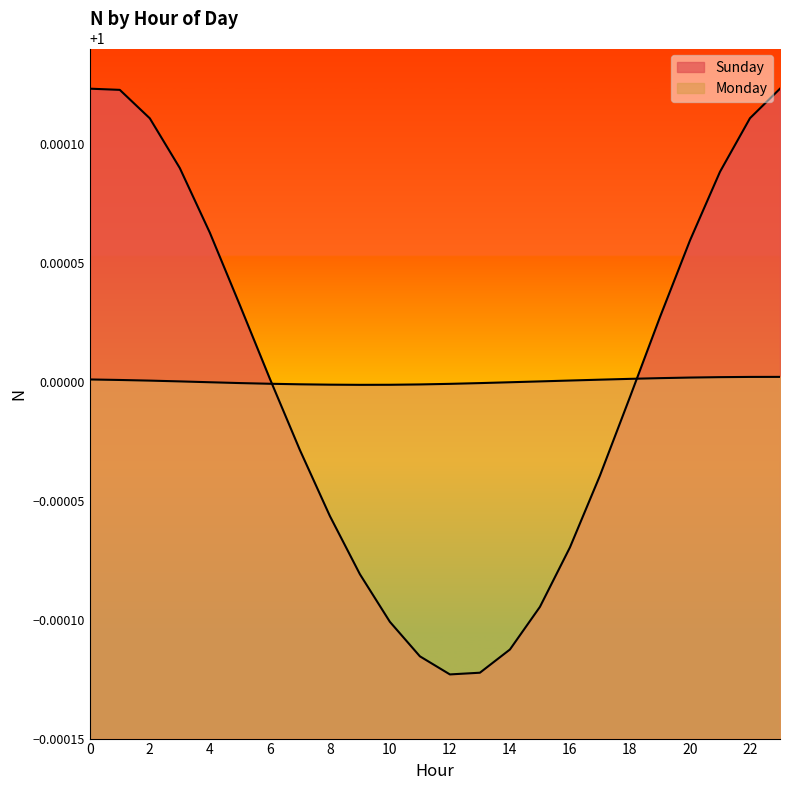

At which category does Monday reach its first local valley?

9